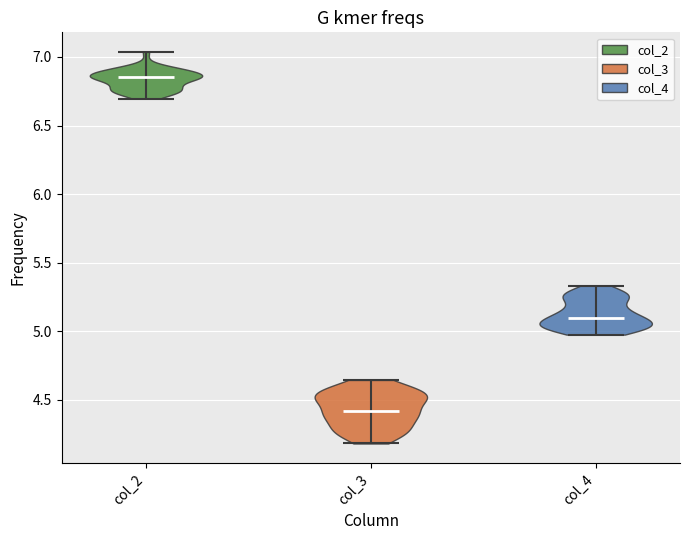

Which violin has the highest median line?

col_2